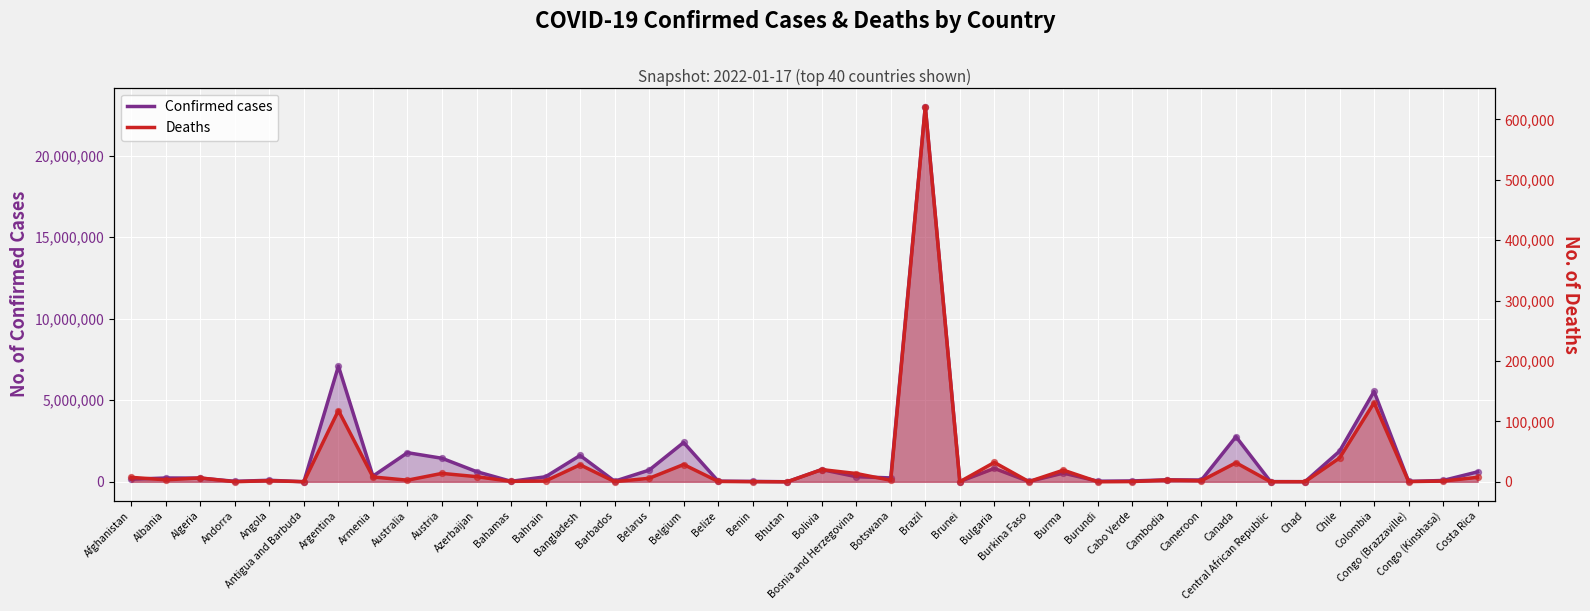

What is the total value across all series at Congo (Kinshasa)?

83531